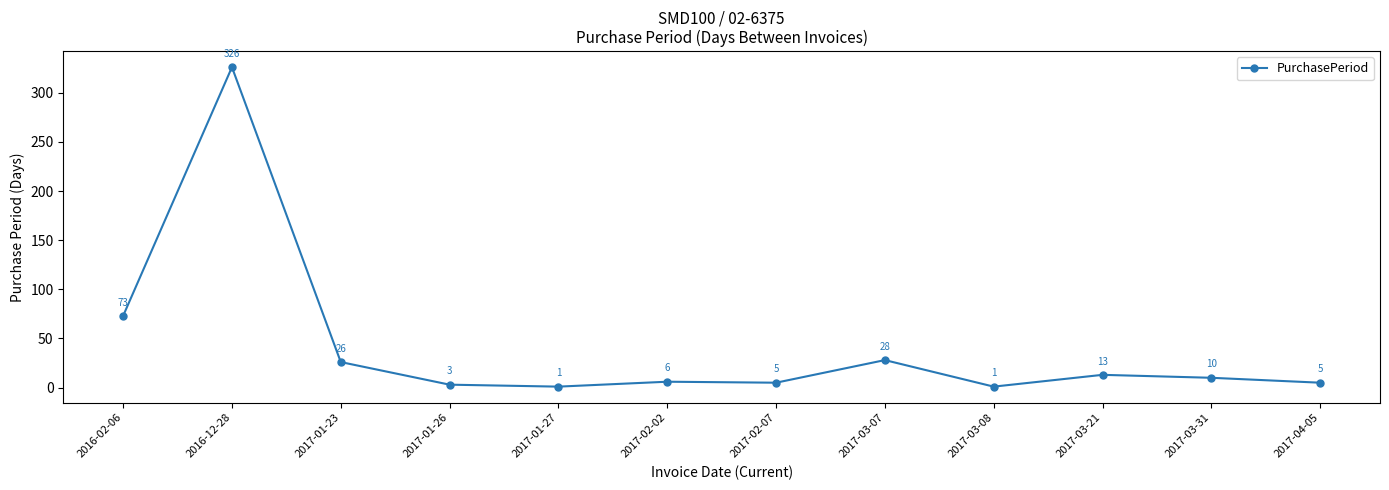

What is the change in value from 2017-01-27 to 2017-03-07?

+27